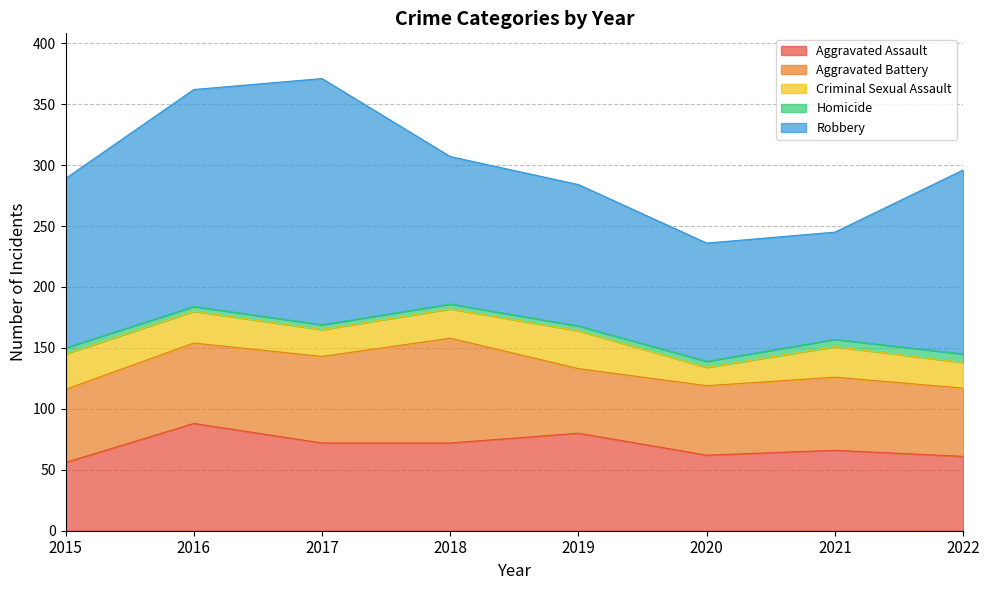

Count the number of data series in this chart.

5